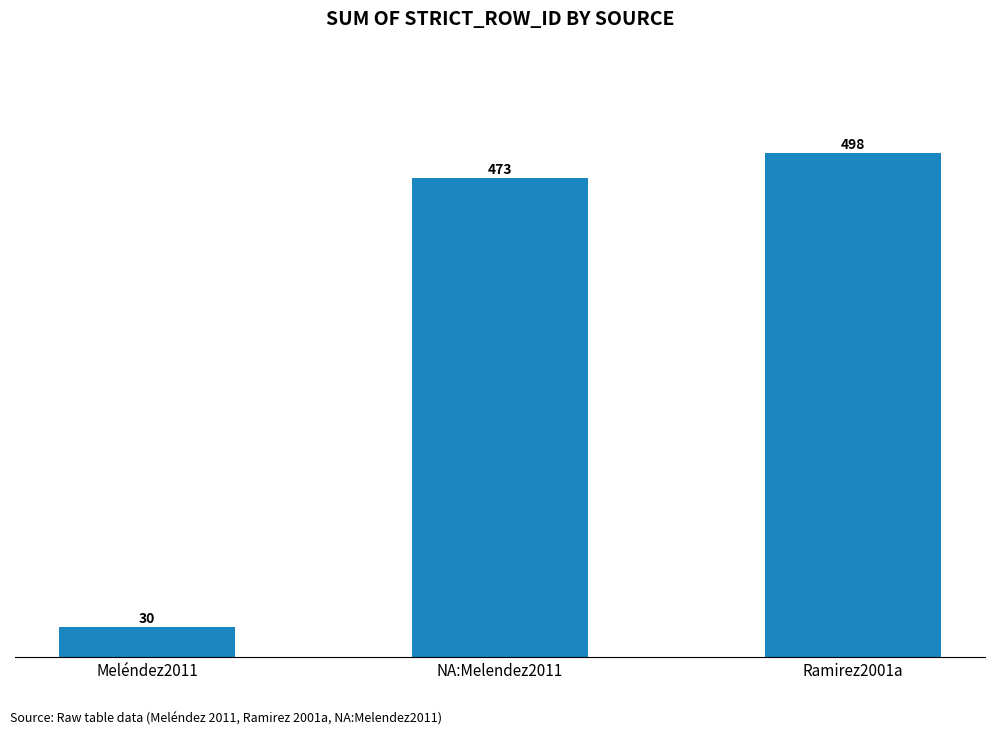

Reading left to right, transcribe all the data shown in this chart.

30	473	498